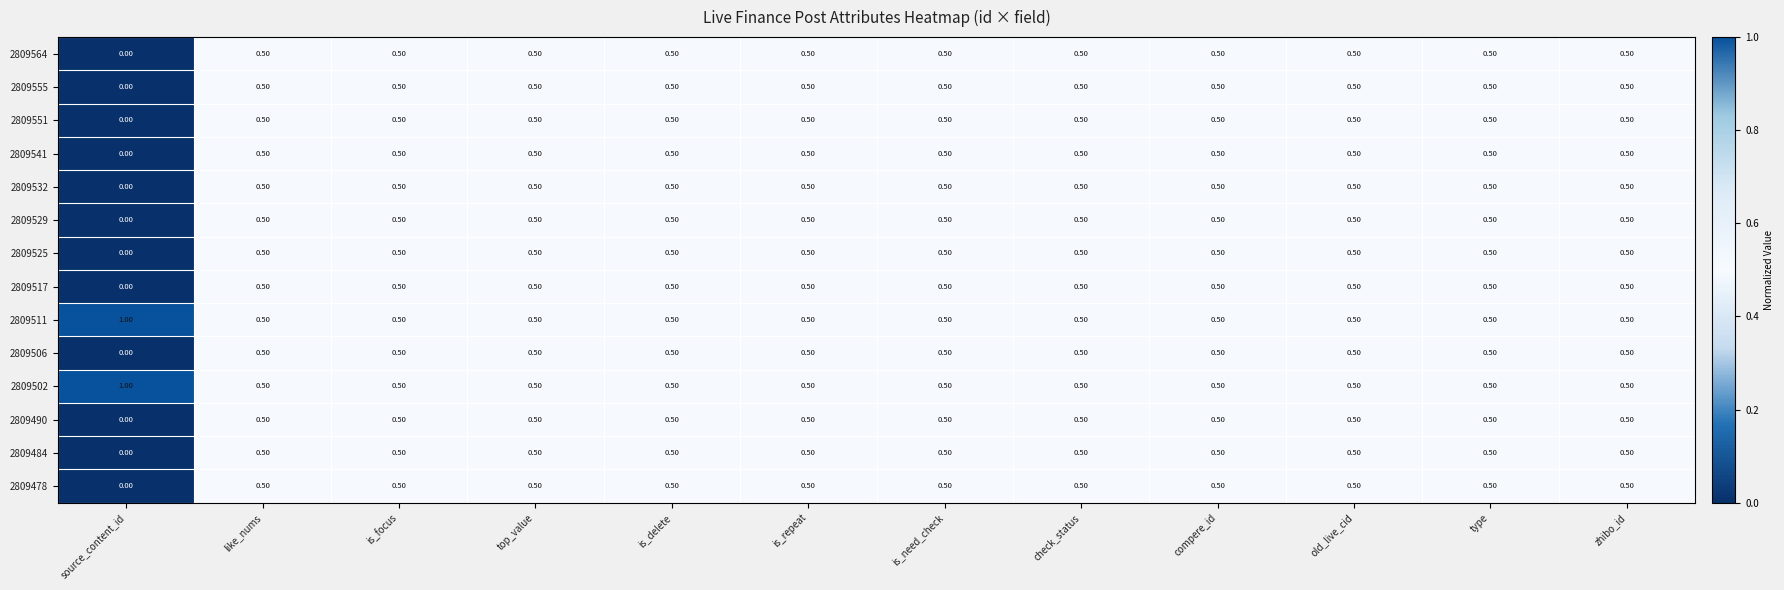

What is the greatest value displayed?

1.0